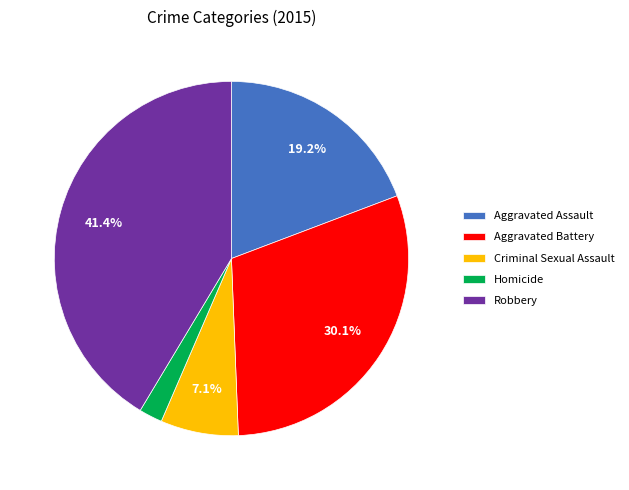

How much of the chart is everything except Robbery?

58.6%